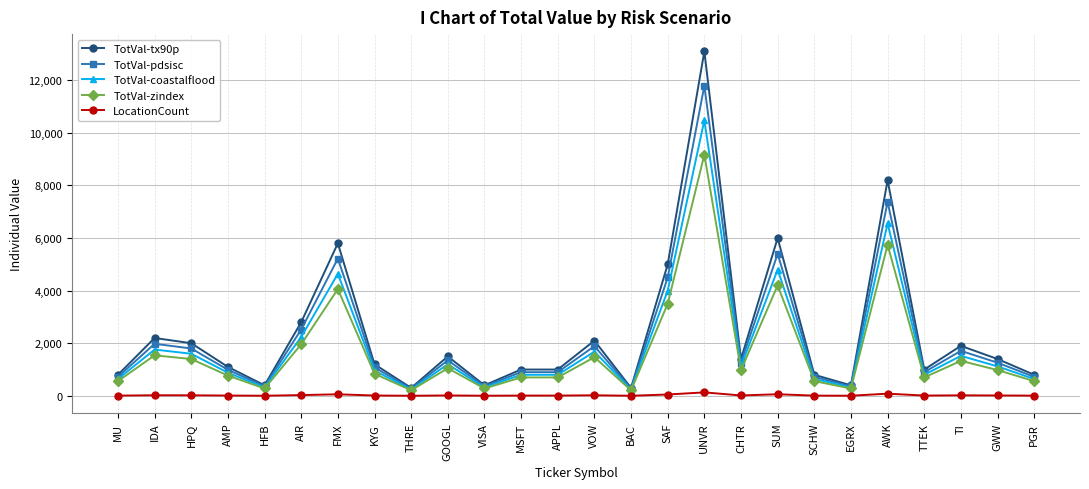

True or false: LocationCount and TotVal-tx90p cross at least once.

False